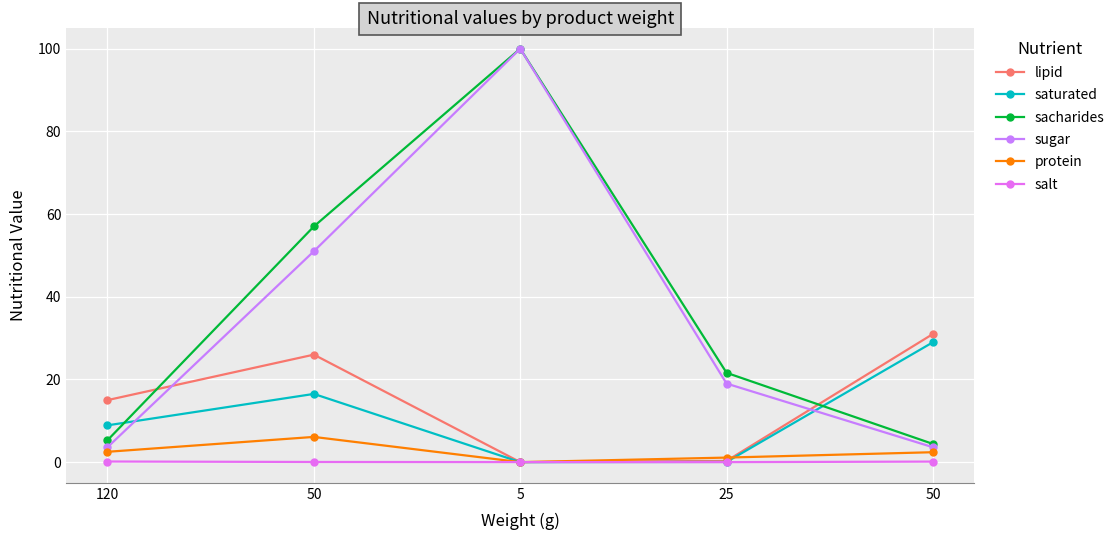

Which series changed the most between 120 and 50?

saturated